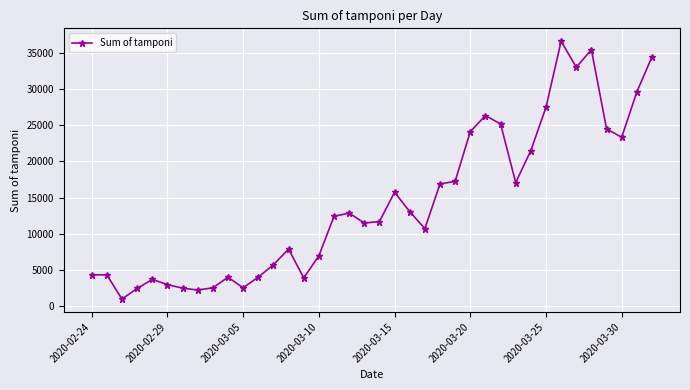

What is the difference between the second highest and minimum values?

34483